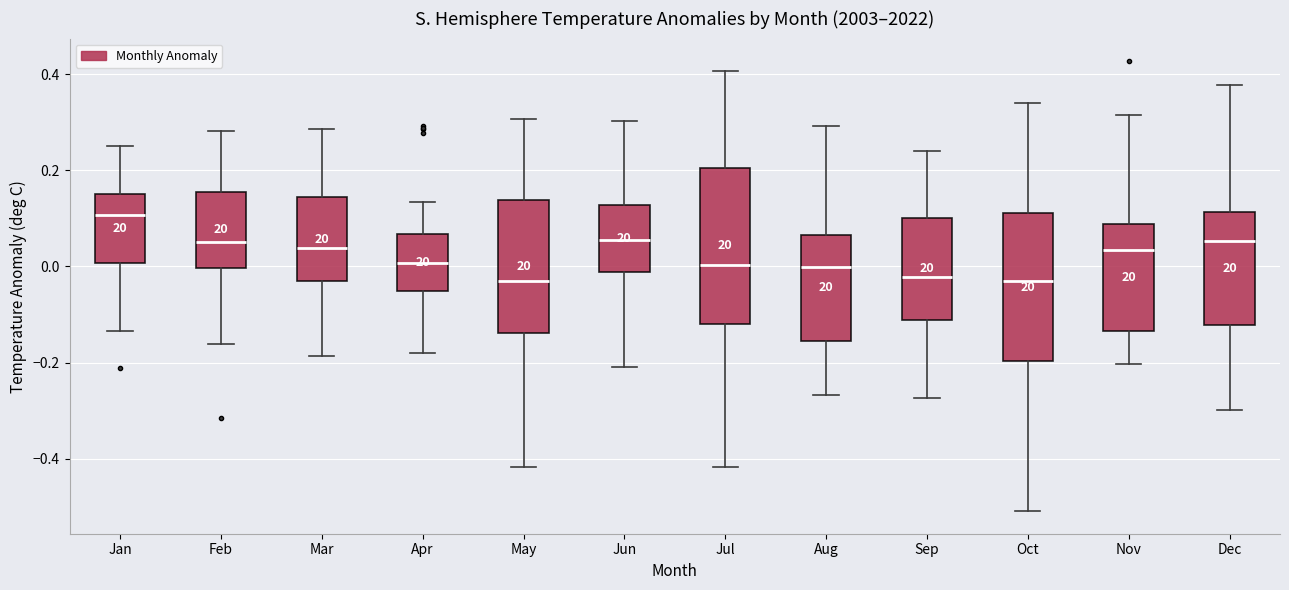

Reading left to right, transcribe this box plot: for each box, give where its median line is, the range the box spans, and where its two whiskers end, as read against the y-axis. The values are not printed on the chart, so give them approximately, as read against the axis.

Jan: median 0.10, box 0.00 to 0.16, whiskers -0.14 to 0.26
Feb: median 0.06, box 0.00 to 0.16, whiskers -0.16 to 0.28
Mar: median 0.04, box -0.04 to 0.14, whiskers -0.18 to 0.28
Apr: median 0.00, box -0.06 to 0.06, whiskers -0.18 to 0.14
May: median -0.04, box -0.14 to 0.14, whiskers -0.42 to 0.30
Jun: median 0.06, box -0.02 to 0.12, whiskers -0.20 to 0.30
Jul: median 0.00, box -0.12 to 0.20, whiskers -0.42 to 0.40
Aug: median 0.00, box -0.16 to 0.06, whiskers -0.26 to 0.30
Sep: median -0.02, box -0.12 to 0.10, whiskers -0.28 to 0.24
Oct: median -0.02, box -0.20 to 0.12, whiskers -0.50 to 0.34
Nov: median 0.04, box -0.14 to 0.08, whiskers -0.20 to 0.32
Dec: median 0.06, box -0.12 to 0.12, whiskers -0.30 to 0.38